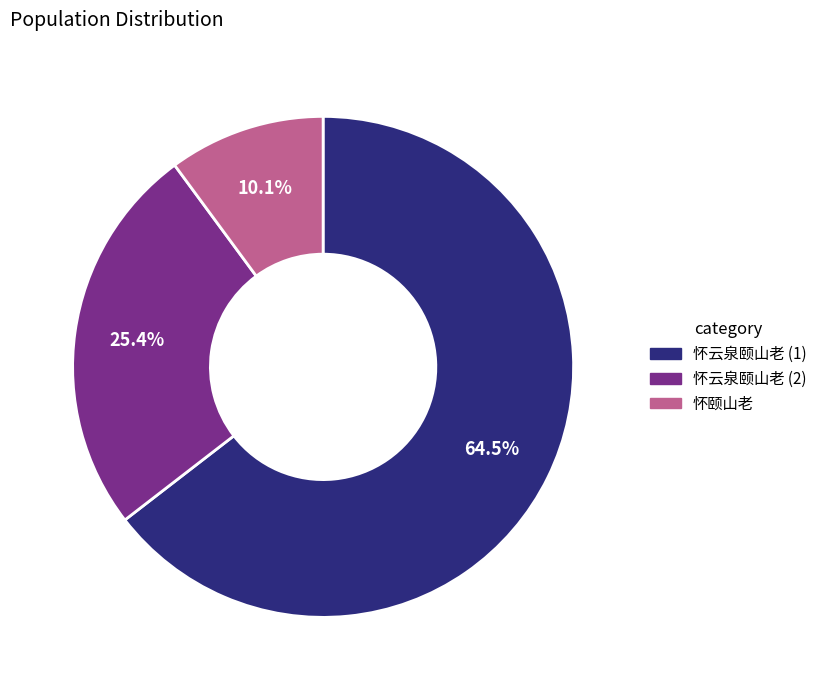

Rank the categories by value from highest to lowest.

怀云泉颐山老 (1), 怀云泉颐山老 (2), 怀颐山老